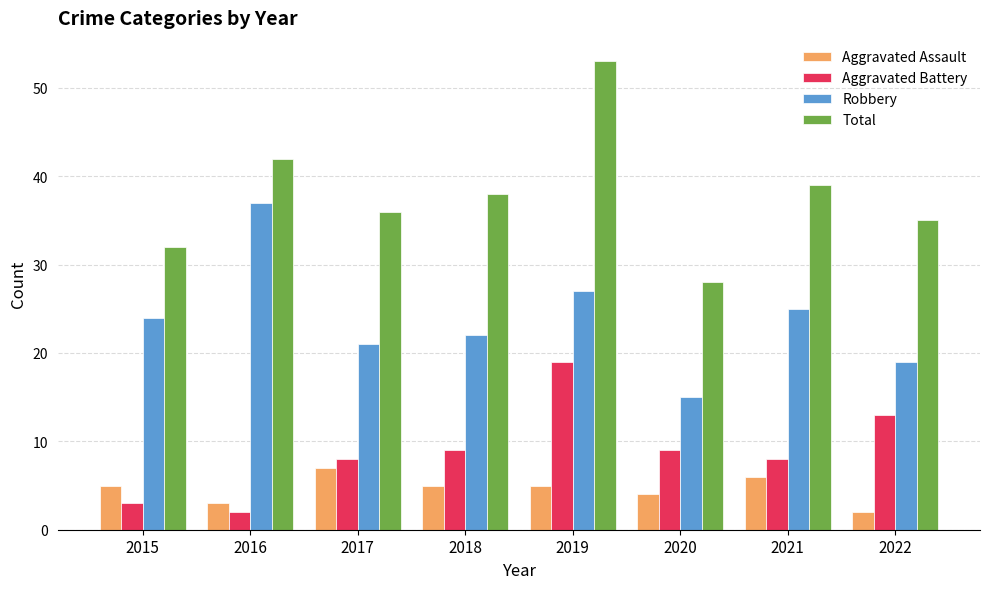

What is the approximate value of Aggravated Assault at 2018?

5